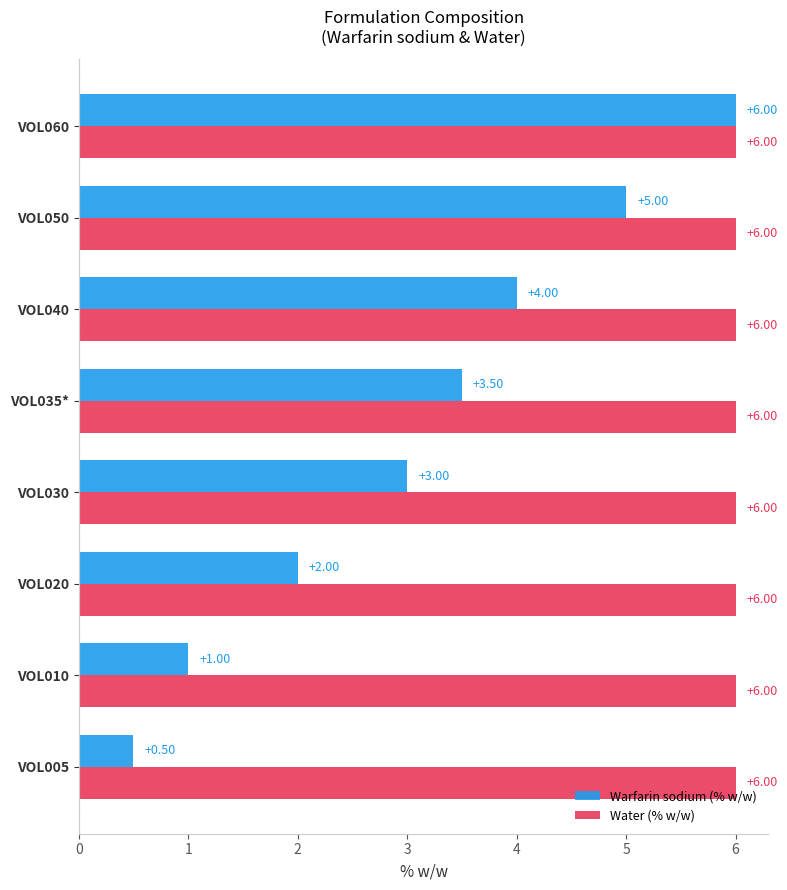

Which series has the largest total across all categories?

Water (% w/w)